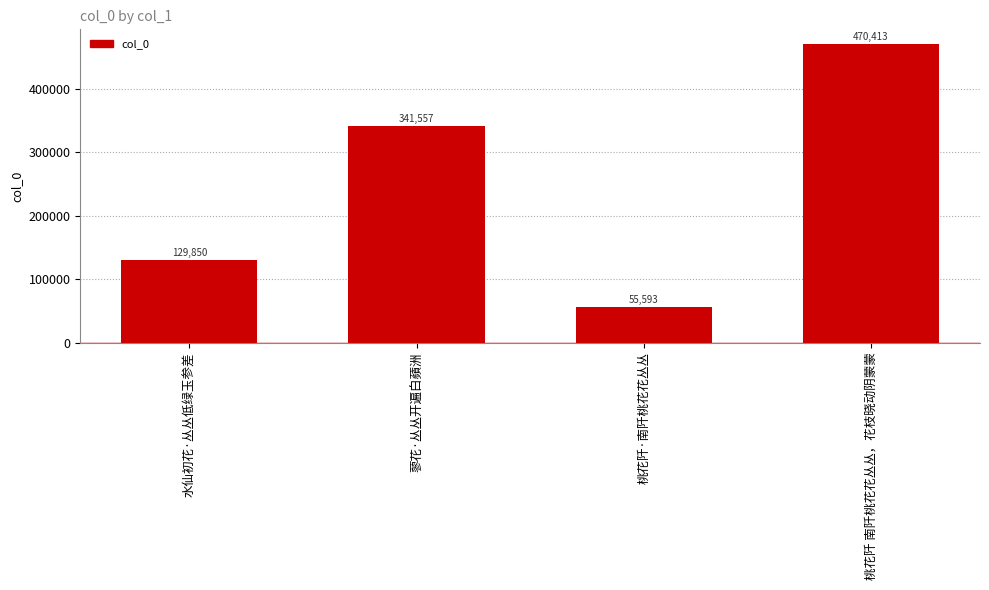

List the labels in order of value, largest first.

桃花阡 南阡桃花花丛丛，花枝晓动阴蒙蒙, 蓼花·丛丛开遍白蘋洲, 水仙初花·丛丛低绿玉参差, 桃花阡·南阡桃花花丛丛